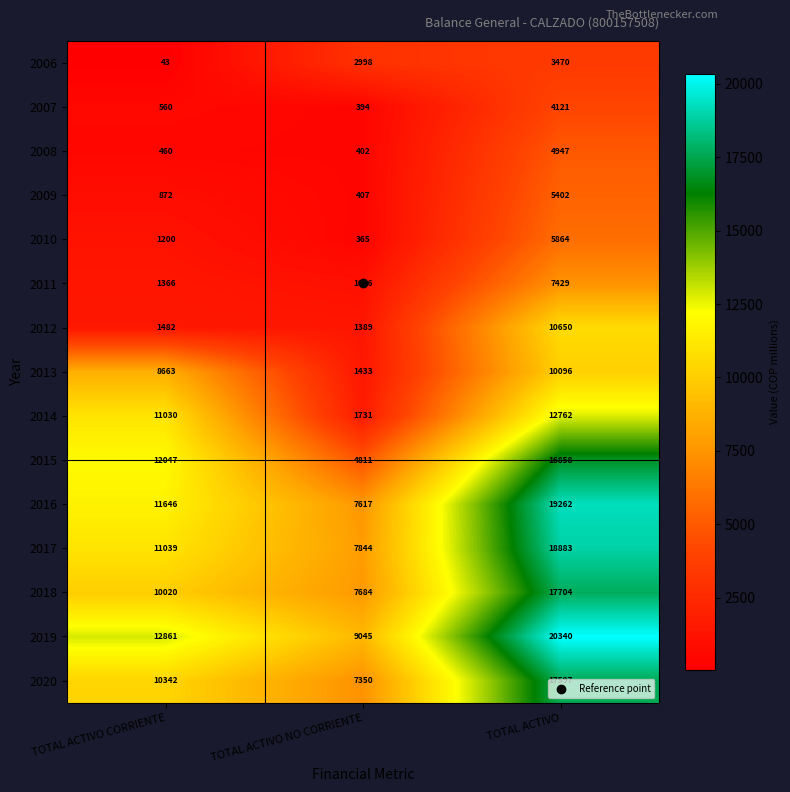

Where is 2007 nearest to the value 2257?

TOTAL ACTIVO CORRIENTE